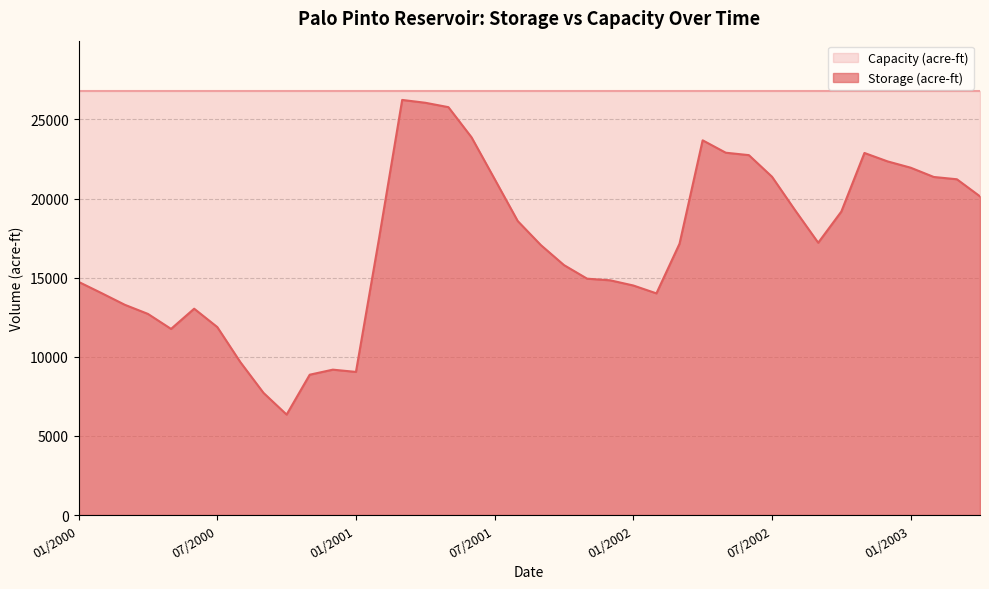

Reading left to right, extract all data points from this chart.

14735	14019	13286	12710	11762	13039	11879	9659	7719	6348	8868	9187	9044	17491	26232	26054	25776	23872	21231	18578	17059	15796	14937	14833	14506	14008	17147	23681	22897	22744	21380	19261	17208	19178	22881	22349	21950	21364	21219	20138